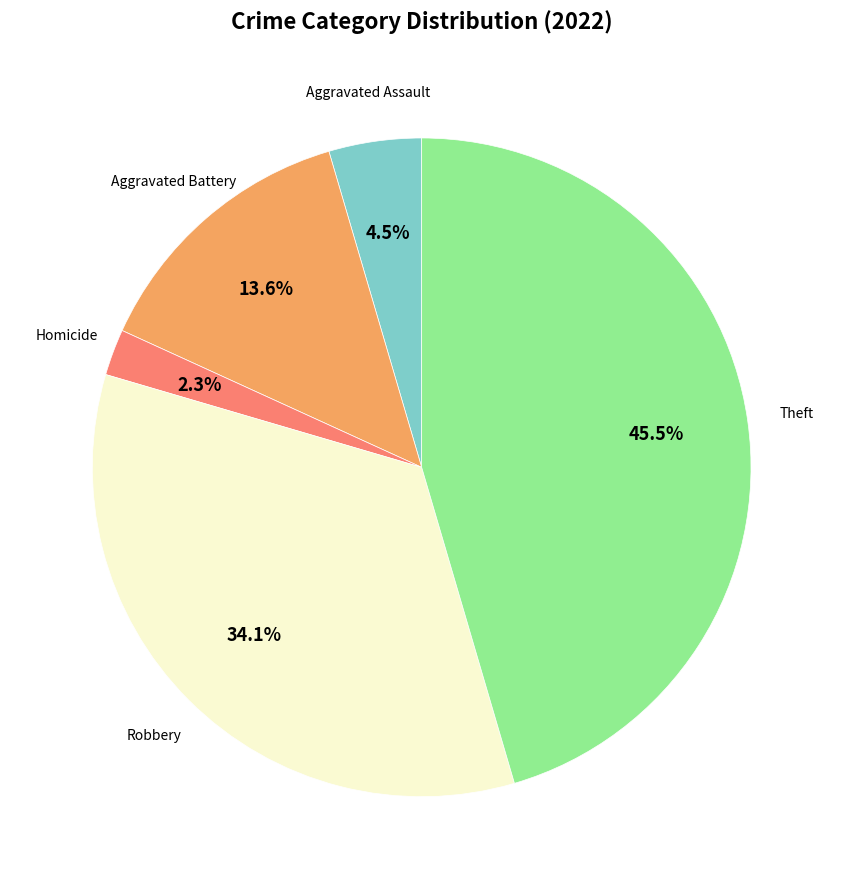

How many segments does this pie chart have?

5